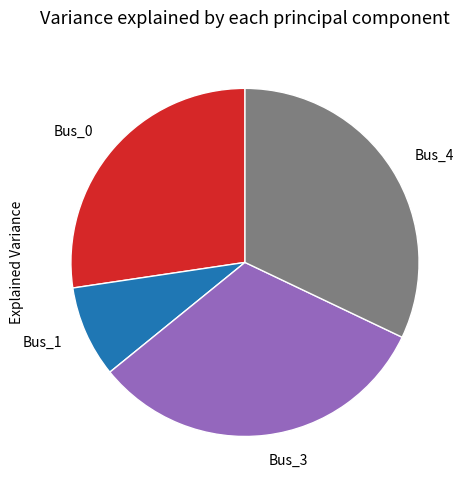

Does Bus_4 represent more than half of the total?

No